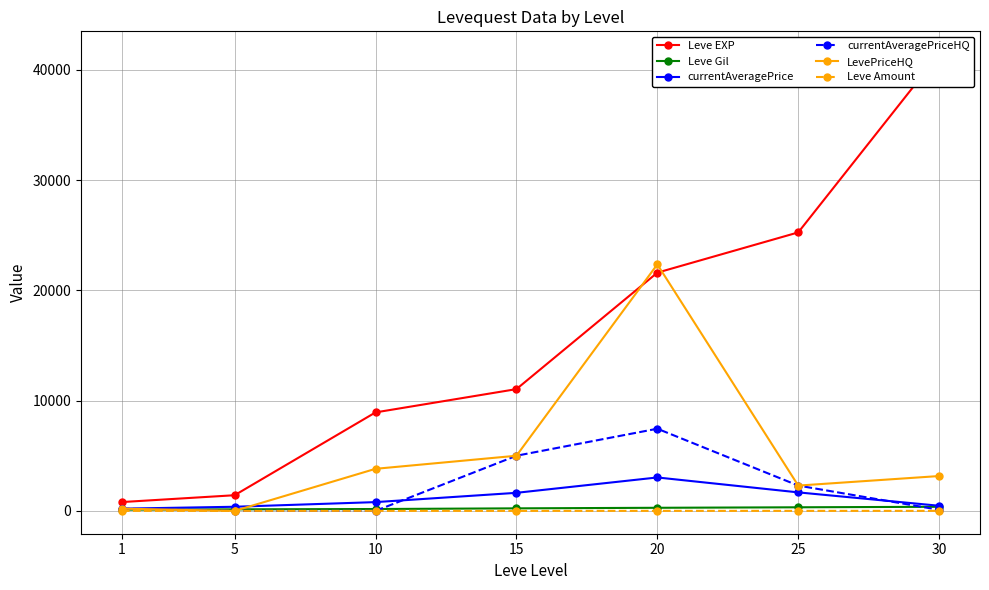

List the labels in order of Leve EXP value, smallest first.

1, 5, 10, 15, 20, 25, 30